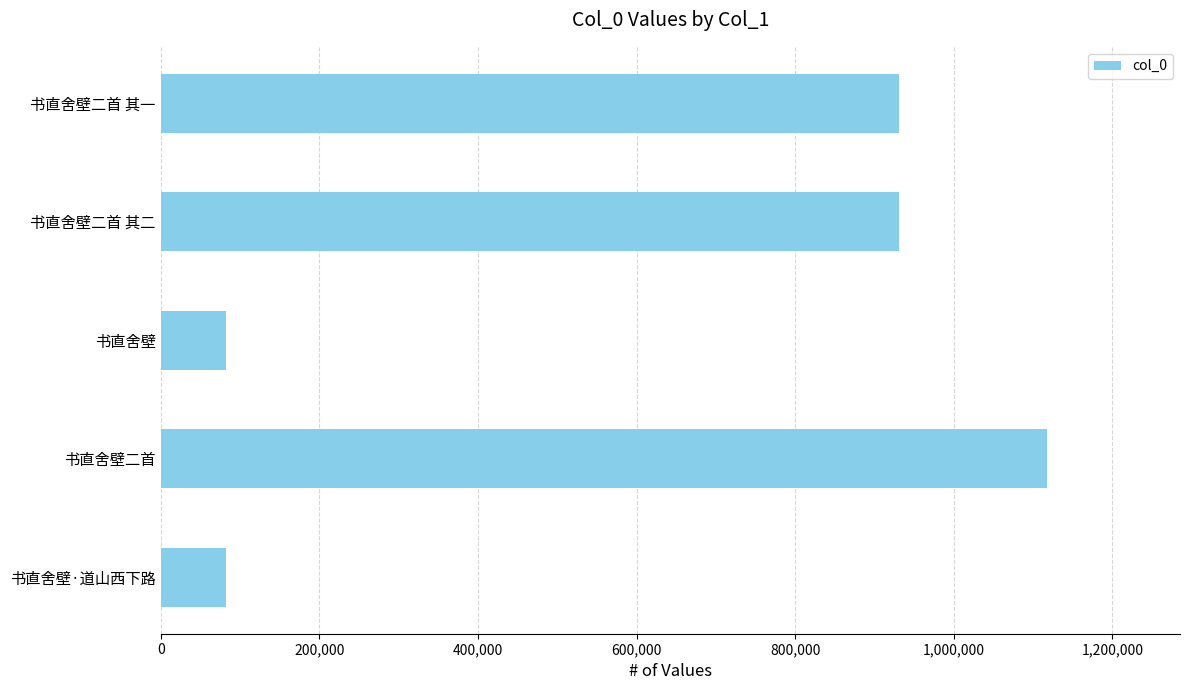

Count the number of categories in the chart.

5